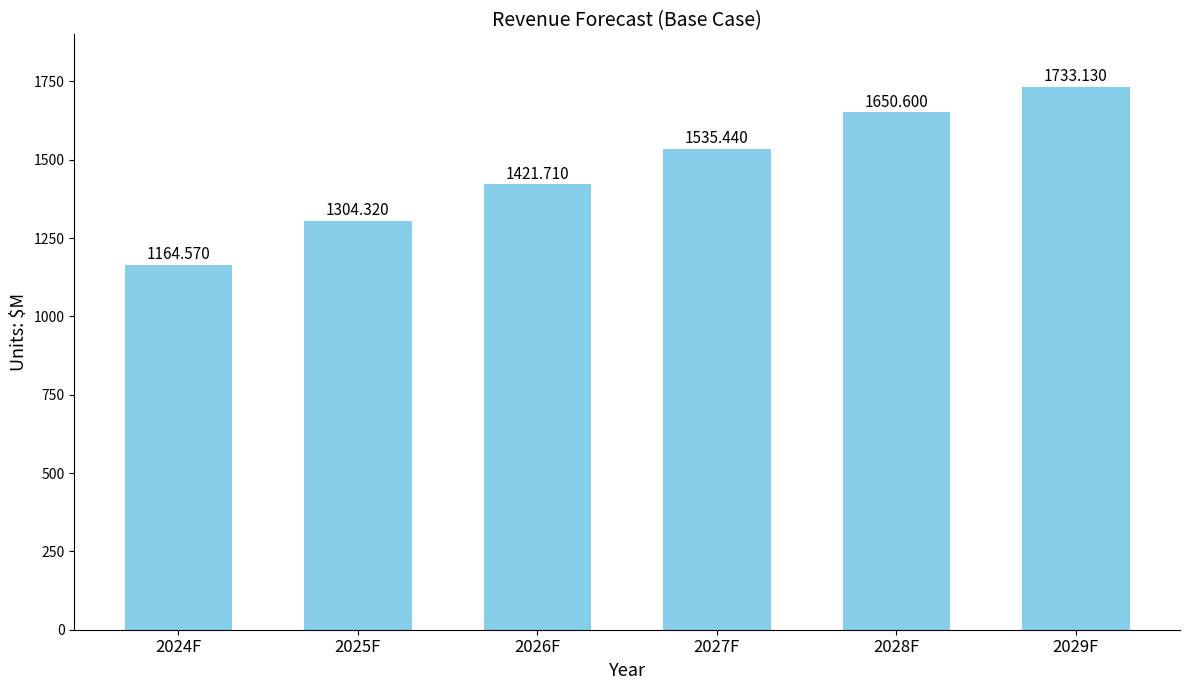

What is the minimum value shown in the chart?

1164.6